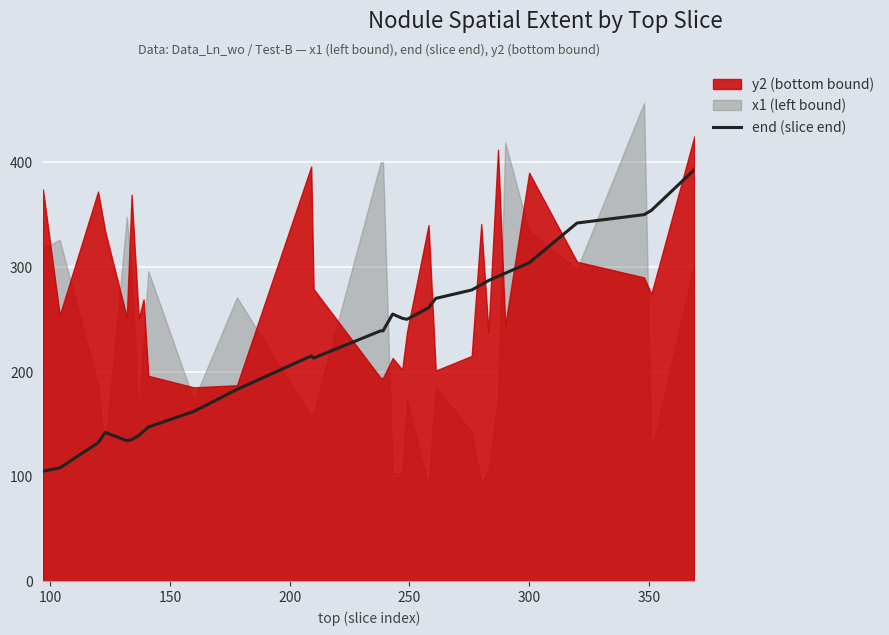

What is the maximum value for end (slice end)?

393